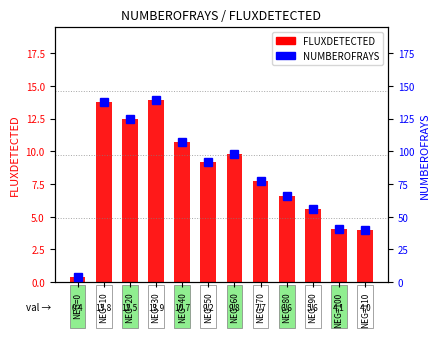

Rank the series by their average value, from highest to lowest.

NUMBEROFRAYS, FLUXDETECTED